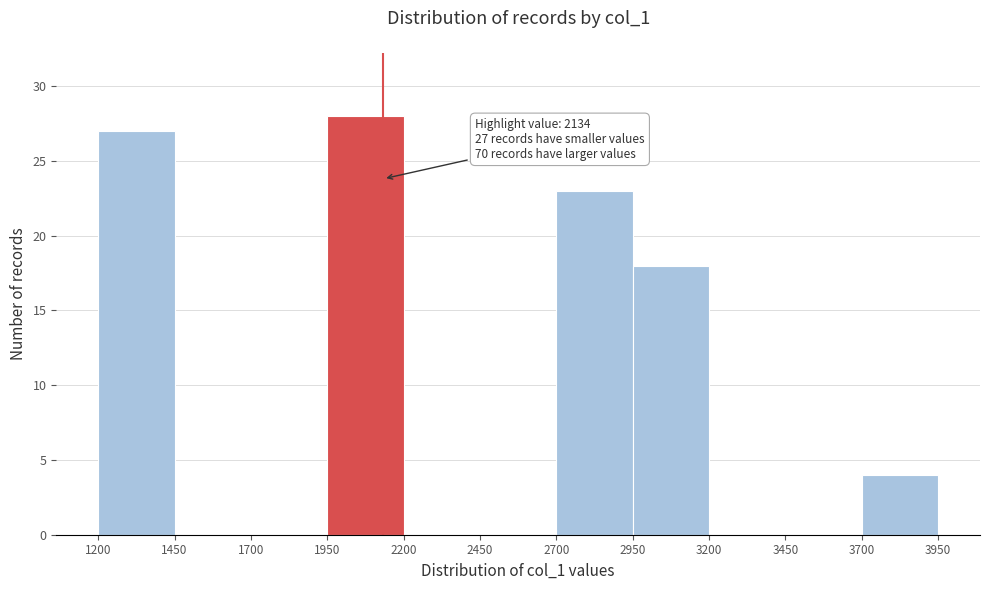

Which range on the x-axis has the tallest bar?

1950 to 2200